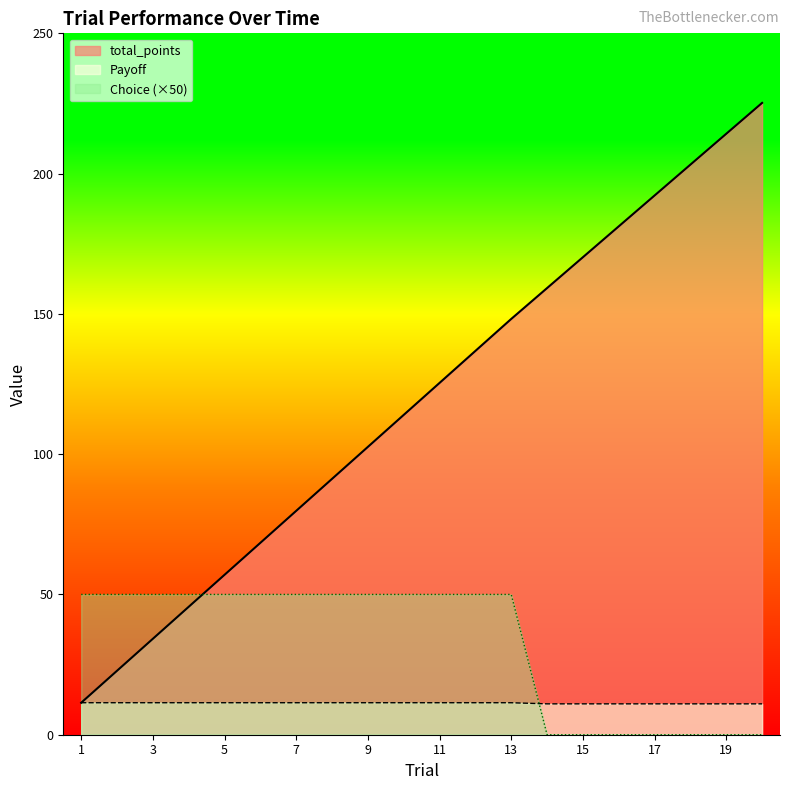

Does the chart display data point markers on the line(s)?

No